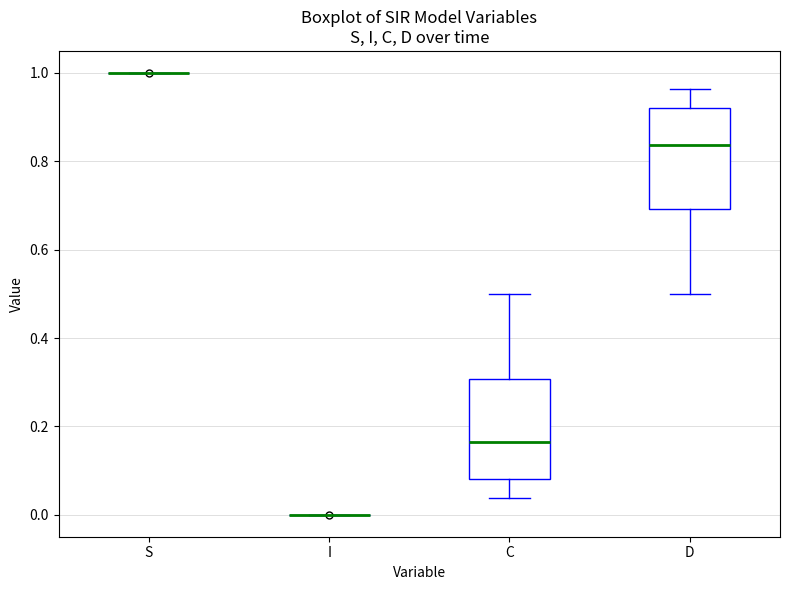

Reading left to right, transcribe this box plot: for each box, give where its median line is, the range the box spans, and where its two whiskers end, as read against the y-axis. The values are not printed on the chart, so give them approximately, as read against the axis.

S: box collapsed to a line at 1.00, whiskers 1.00 to 1.00
I: box collapsed to a line at 0.00, whiskers 0.00 to 0.00
C: median 0.16, box 0.08 to 0.30, whiskers 0.04 to 0.50
D: median 0.84, box 0.70 to 0.92, whiskers 0.50 to 0.96